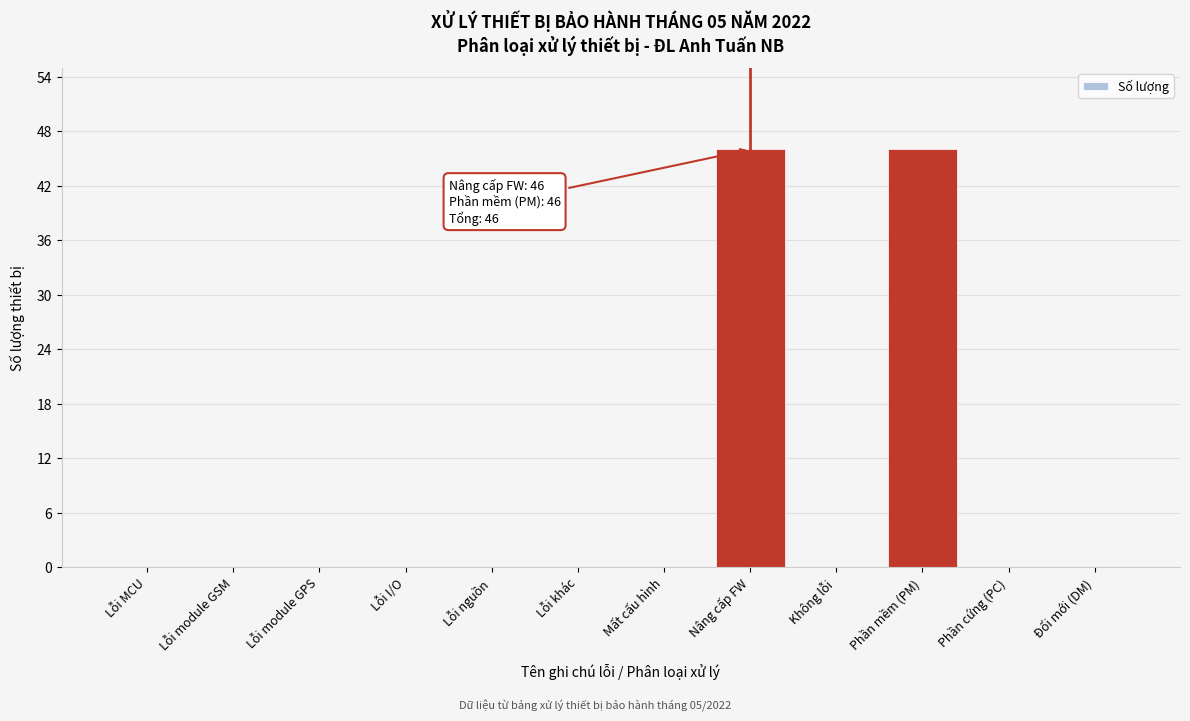

Reading left to right, extract all data points from this chart.

Lỗi MCU=0	Lỗi module GSM=0	Lỗi module GPS=0	Lỗi I/O=0	Lỗi nguồn=0	Lỗi khác=0	Mất cấu hình=0	Nâng cấp FW=46	Không lỗi=0	Phần mềm (PM)=46	Phần cứng (PC)=0	Đổi mới (DM)=0